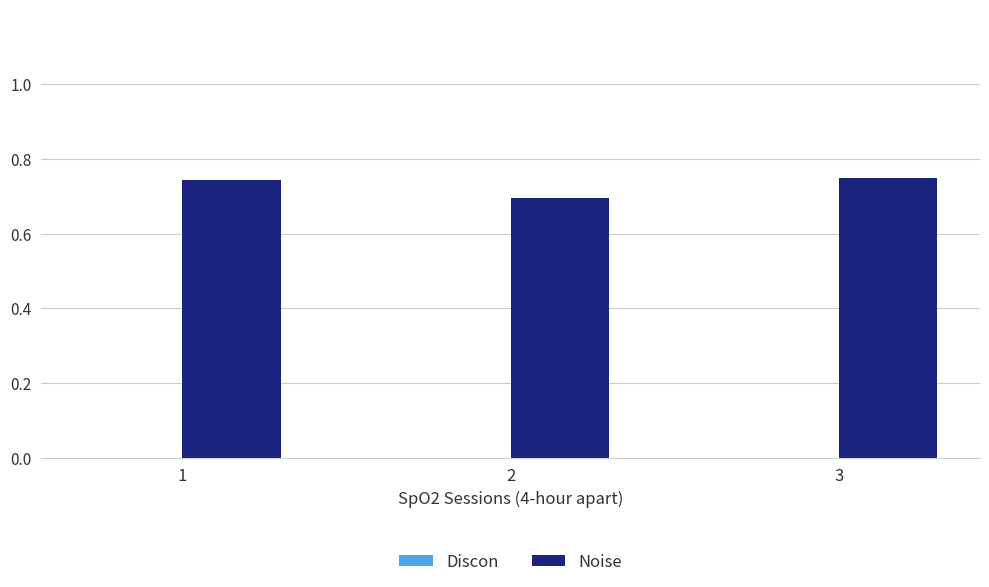

True or false: the data shows 0.5 at 1.

False